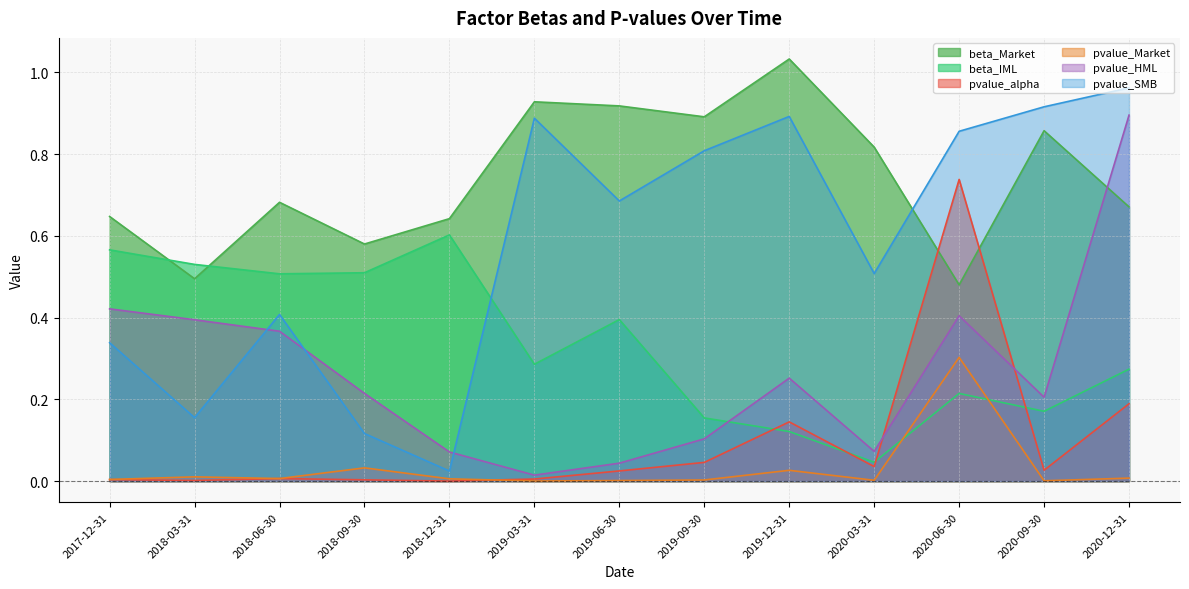

True or false: pvalue_alpha and beta_IML intersect in this chart.

True